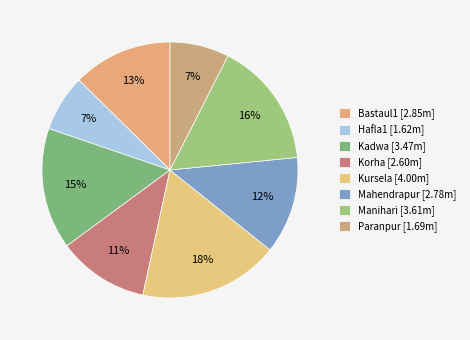

To the nearest percent, what percentage of the pie is Hafla1?

7%